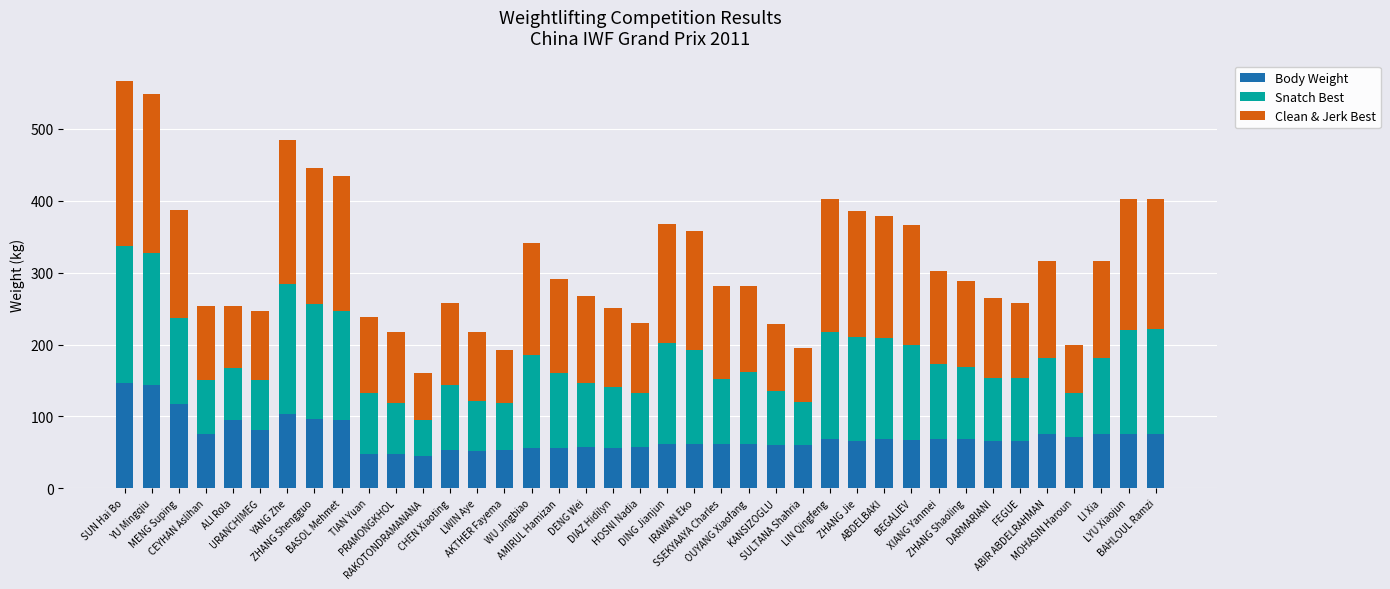

What is the difference between the maximum and minimum values in the Body Weight series?

102